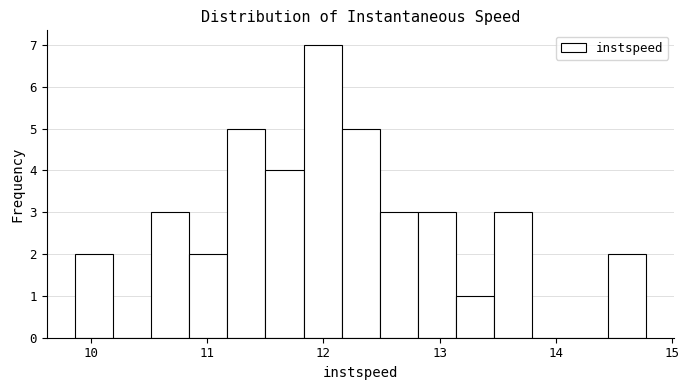

Read against the x-axis, roughly where is the centre of the tallest bar?

12.0